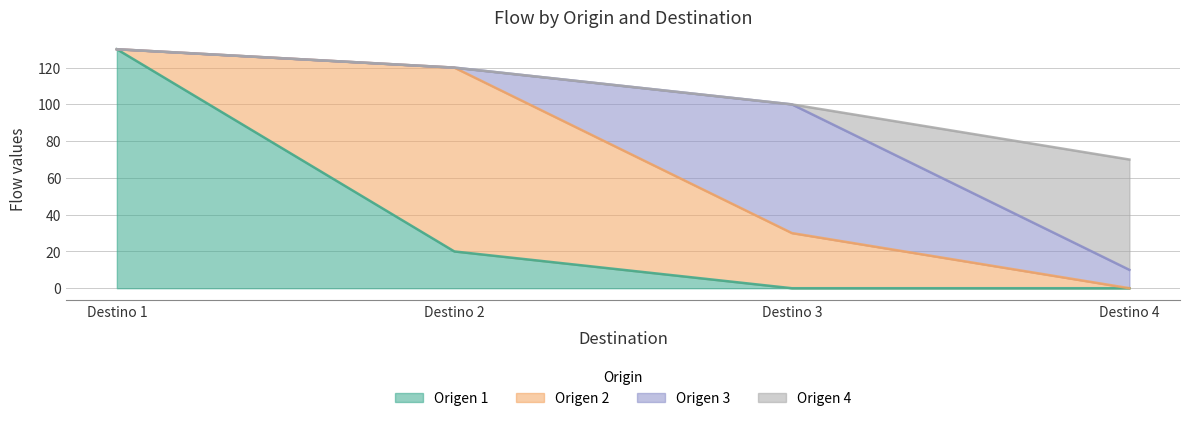

At Destino 4, list the series in order from smallest to largest.

Origen 1, Origen 2, Origen 3, Origen 4